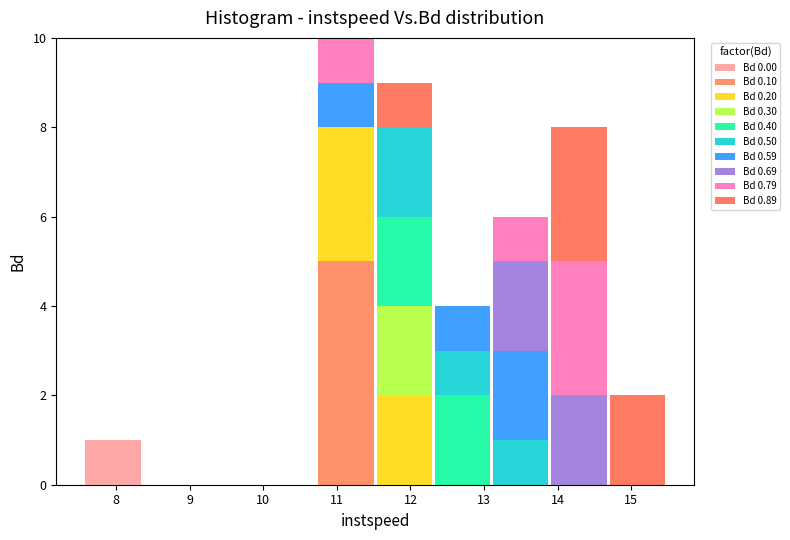

Reading left to right, transcribe this chart: for each stacked bar, give the range it covers on the x-axis and its total height. Neither the bar edges nor the heights are printed on the chart, so give them approximately, as read against the axes.

7.6 to 8.4: 1
8.4 to 9.1: 0
9.1 to 9.9: 0
9.9 to 10.7: 0
10.7 to 11.5: 10
11.5 to 12.3: 9
12.3 to 13.1: 4
13.1 to 13.9: 6
13.9 to 14.7: 8
14.7 to 15.5: 2